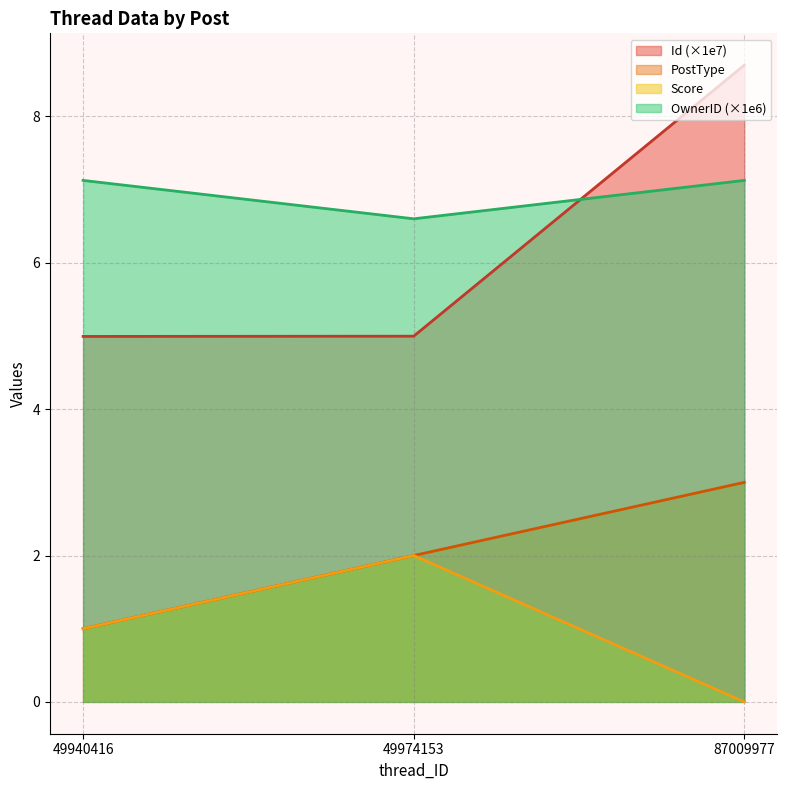

The OwnerID series shows 3.6 at 49974153. True or false?

False